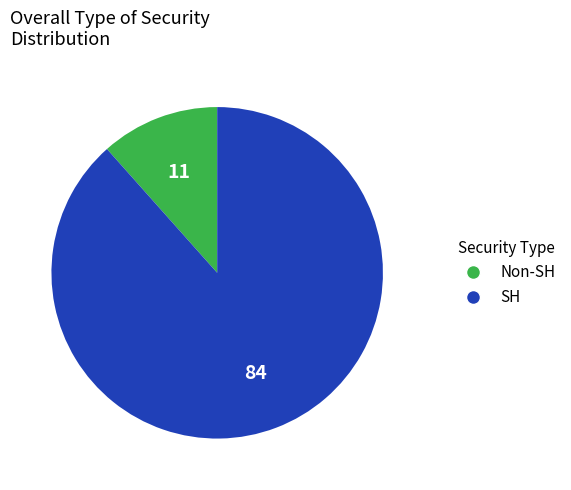

Combined, do SH and Non-SH account for over 50%?

Yes